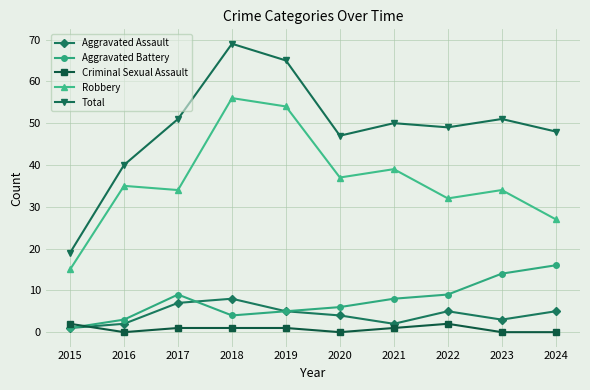

Read the Total value at 2015, to the nearest 10.

20